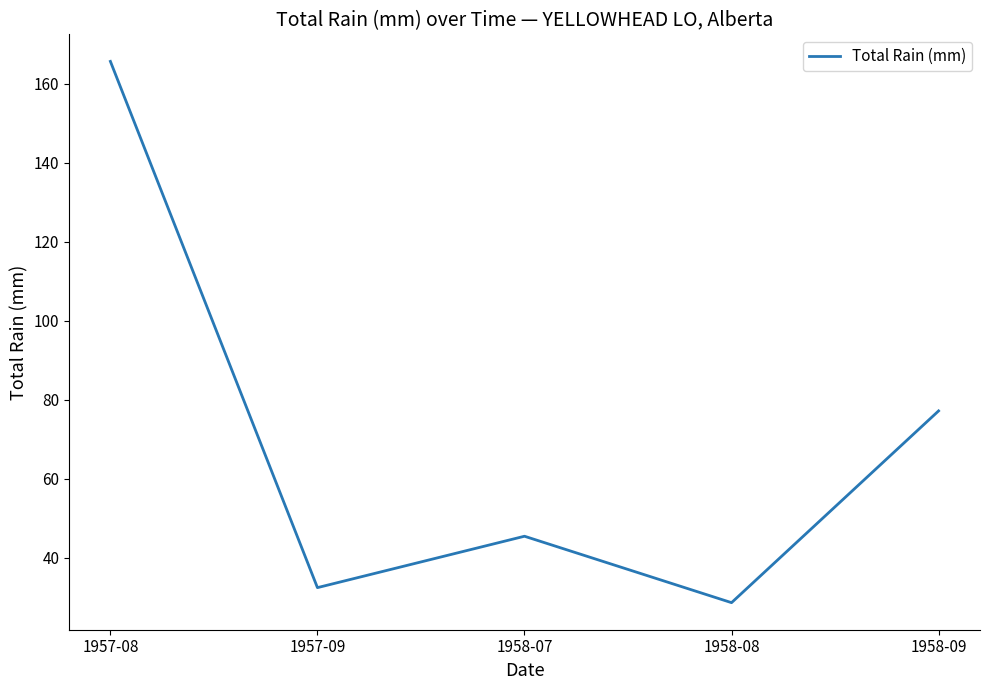

How many interior local valleys (lower than both neighbors) does the data have?

2